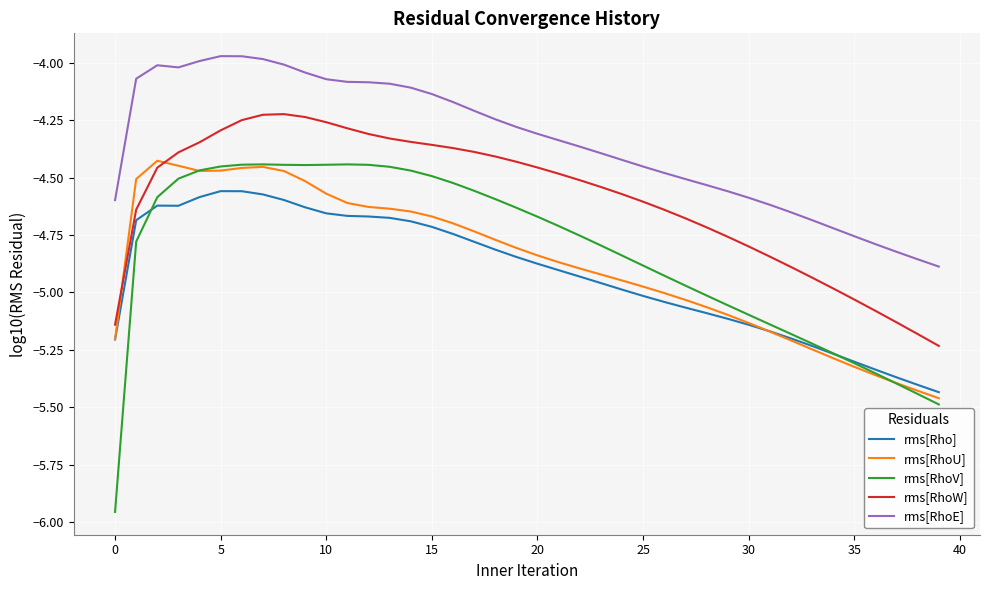

Which series has the largest total across all categories?

rms[RhoE]